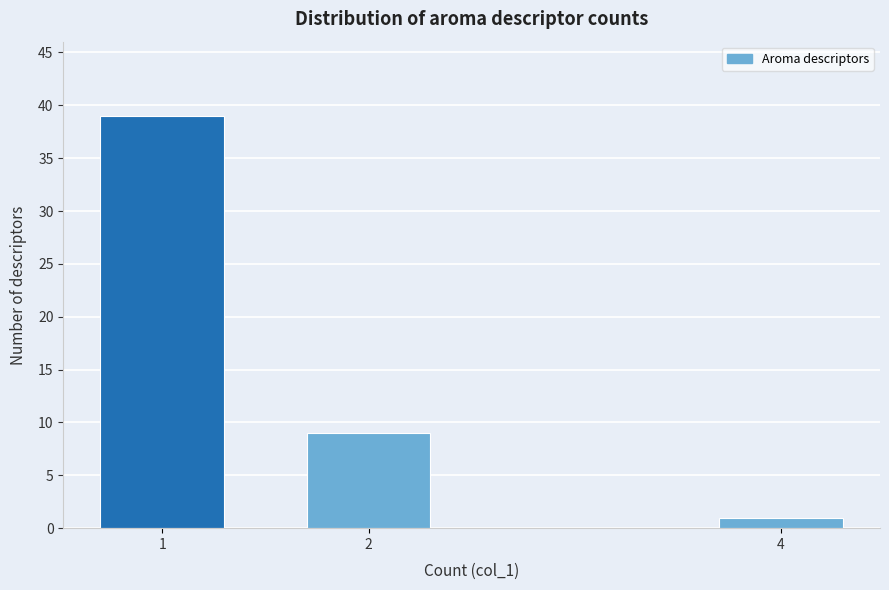

Reading left to right, list all the values displayed in this chart.

1=39	2=9	4=1